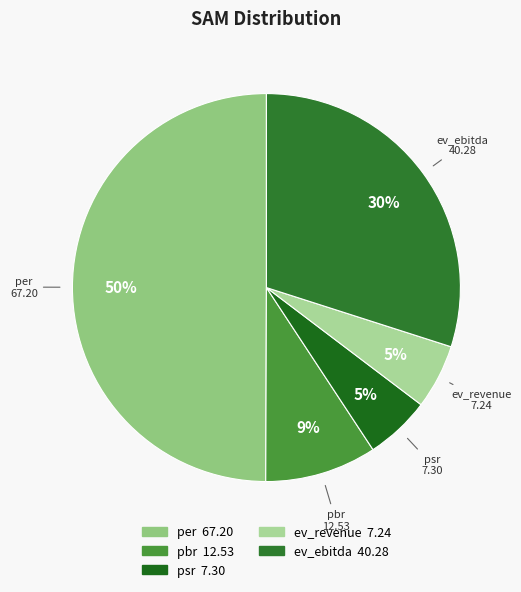

Between per and psr, which is larger?

per